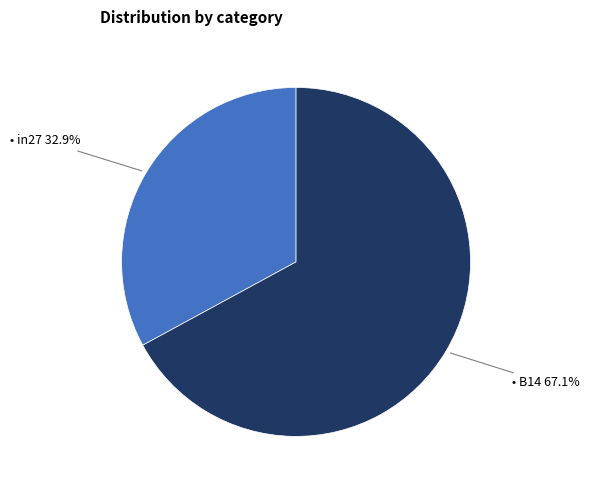

Is there a majority slice in this chart?

Yes